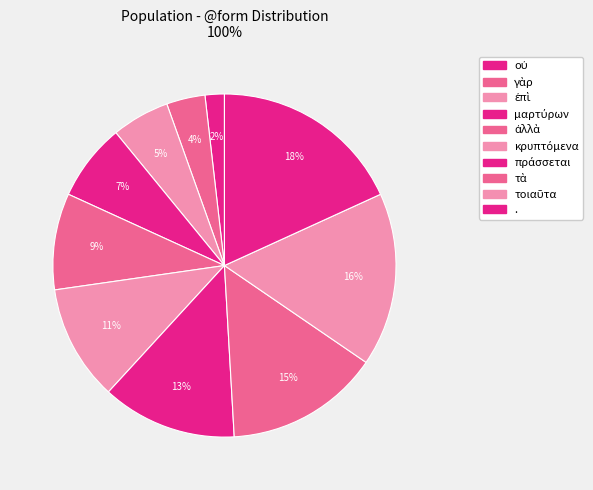

To the nearest percent, what is the difference between the largest and smallest slice percentages?

16%